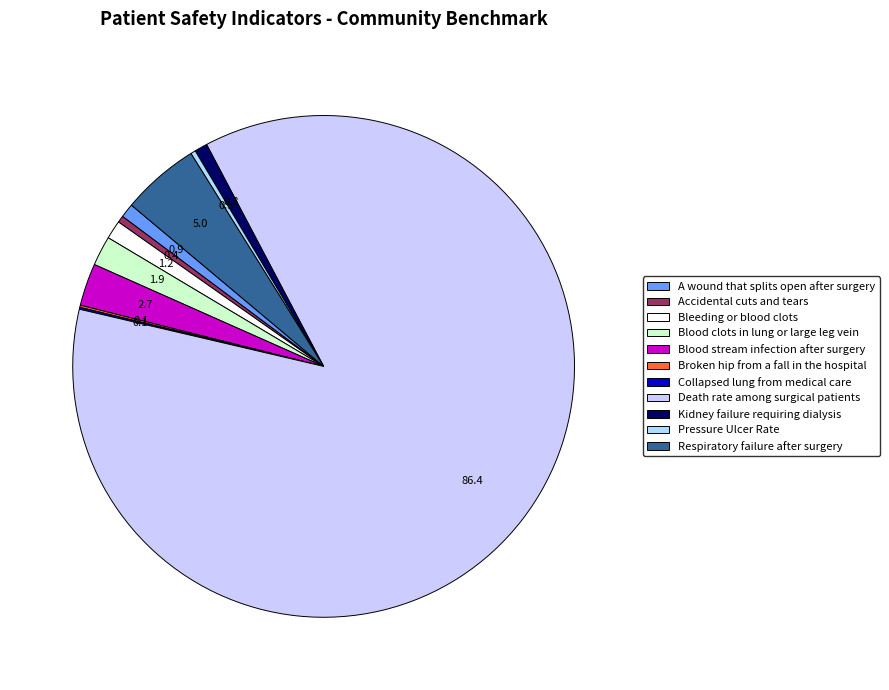

What is the largest slice in the pie chart?

Death rate among surgical patients